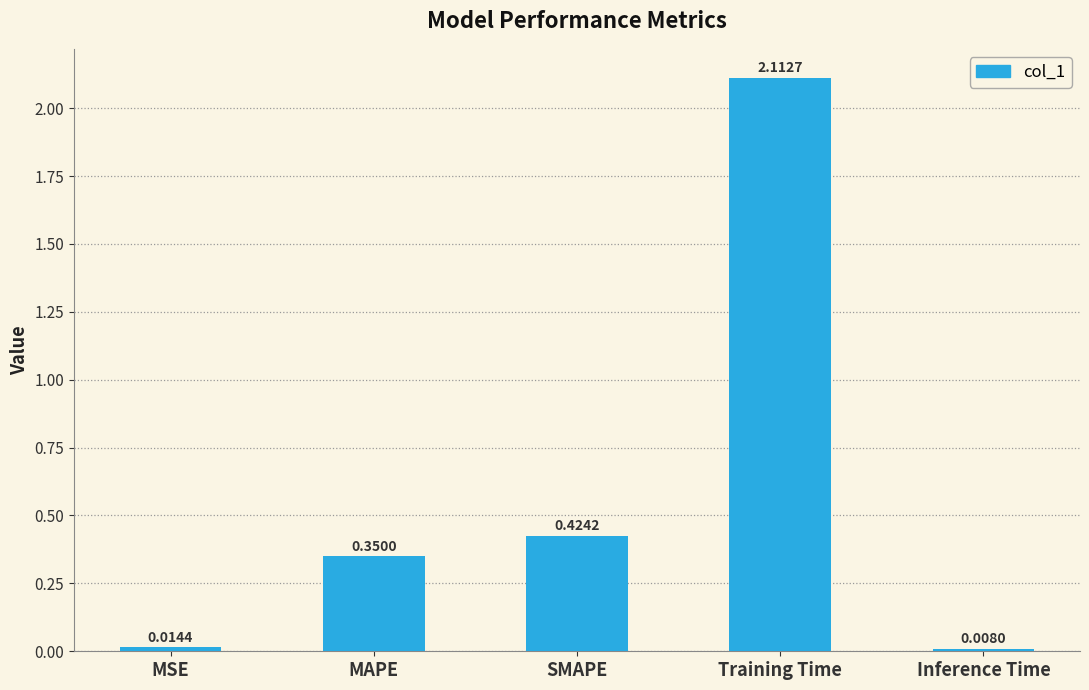

Which label corresponds to the smallest value in the chart?

Inference Time